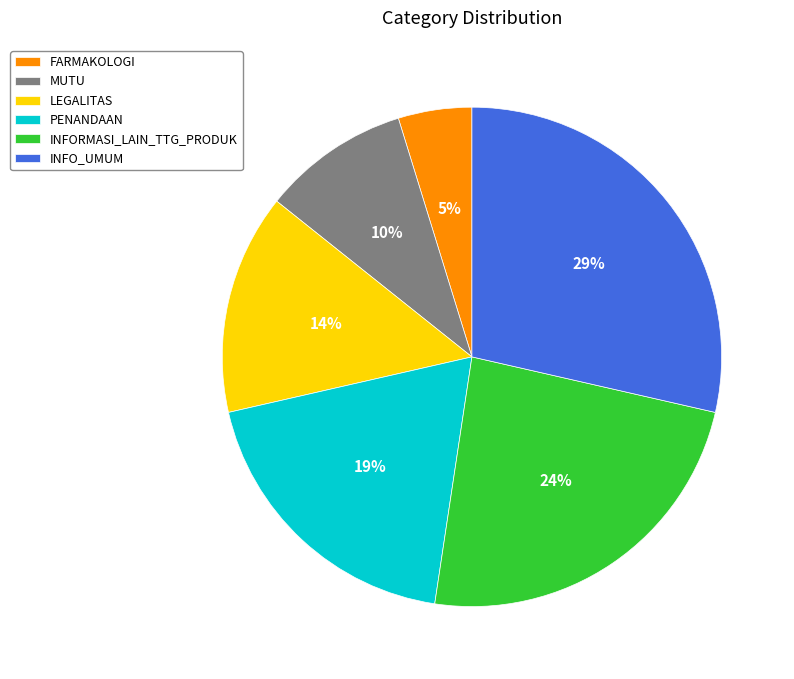

Combined, do LEGALITAS and PENANDAAN account for over 50%?

No